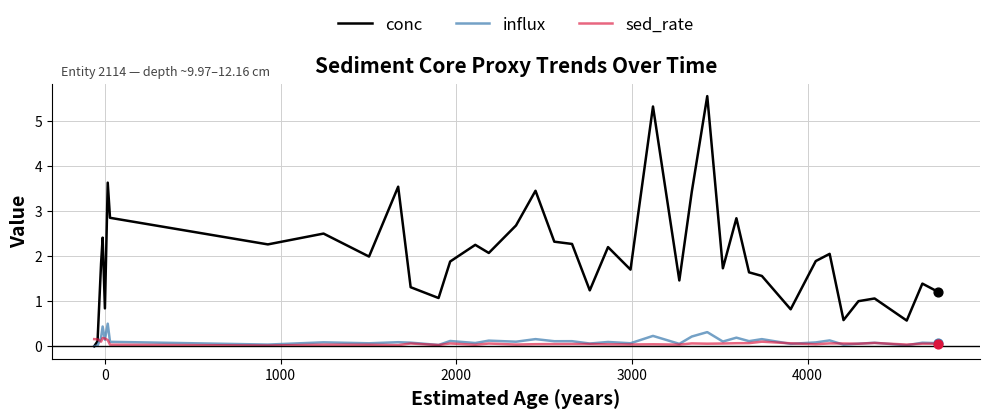

Which series has the largest range (max minus min)?

conc